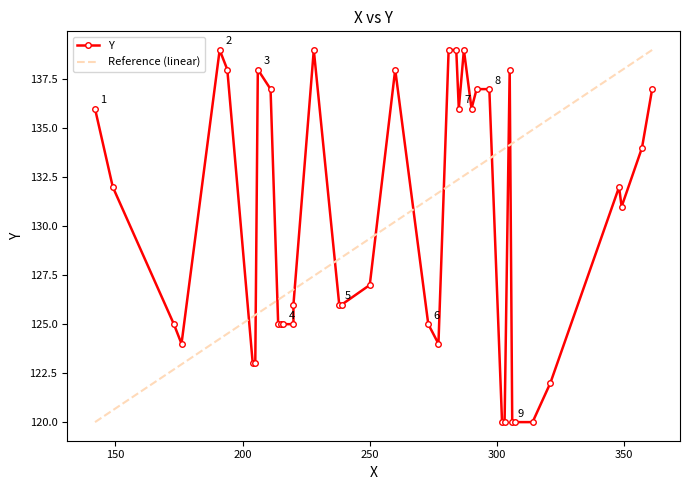

Rank the categories by value from highest to lowest.

191, 228, 281, 284, 287, 194, 206, 260, 305, 211, 292, 297, 361, 142, 285, 290, 357, 149, 348, 349, 250, 220, 238, 239, 173, 214, 215, 216, 220, 273, 176, 277, 204, 205, 321, 302, 303, 306, 307, 314